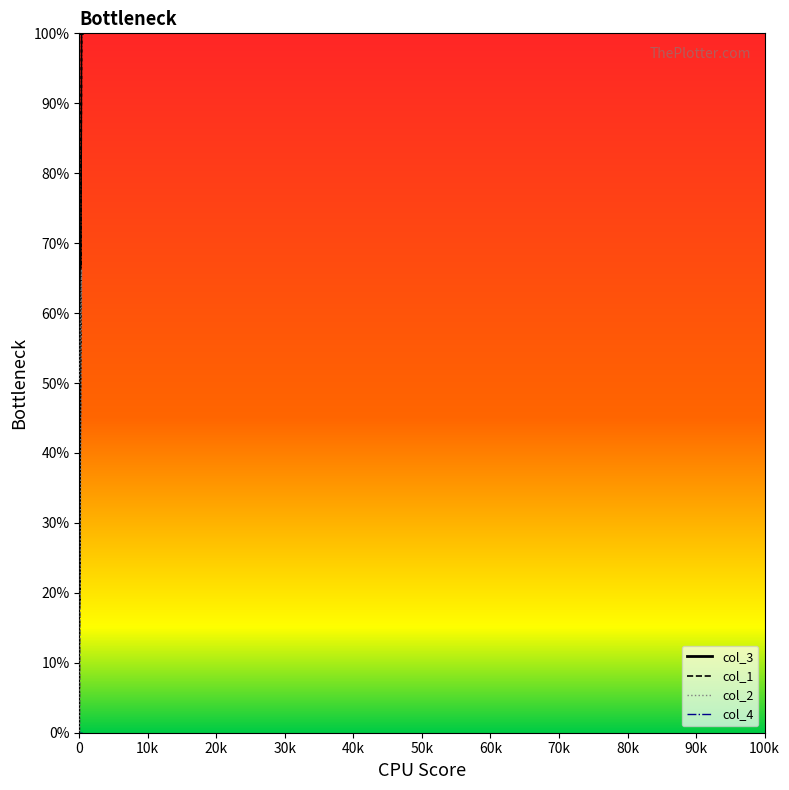

What is the label of the 2nd point from the left?

10k